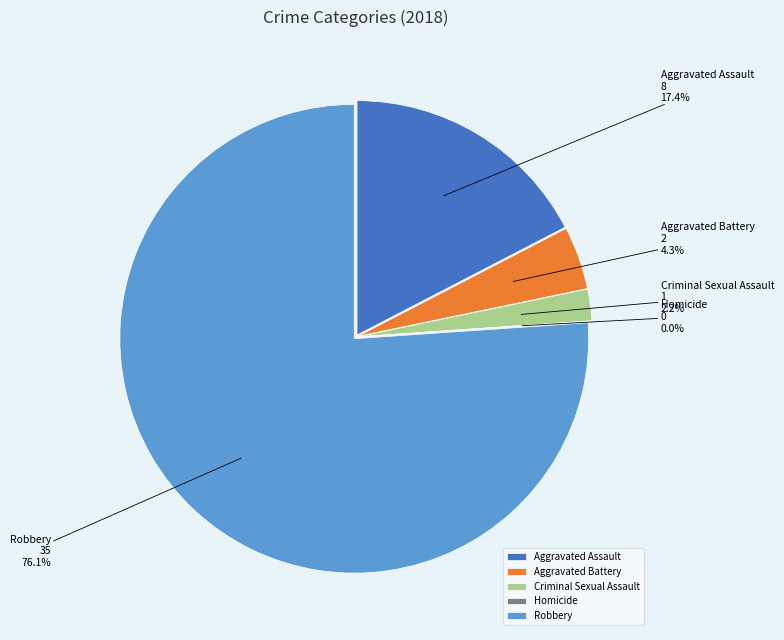

Combined, do Homicide and Aggravated Battery account for over 50%?

No